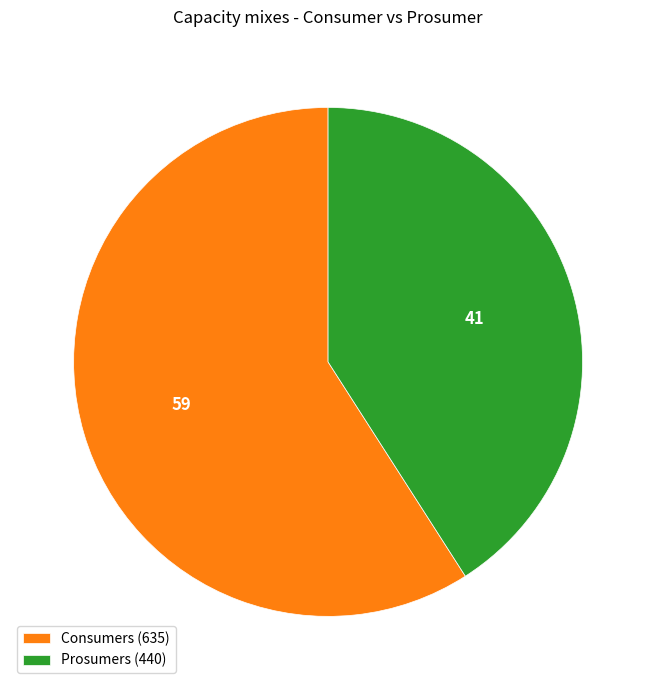

How many slices are in this pie chart?

2